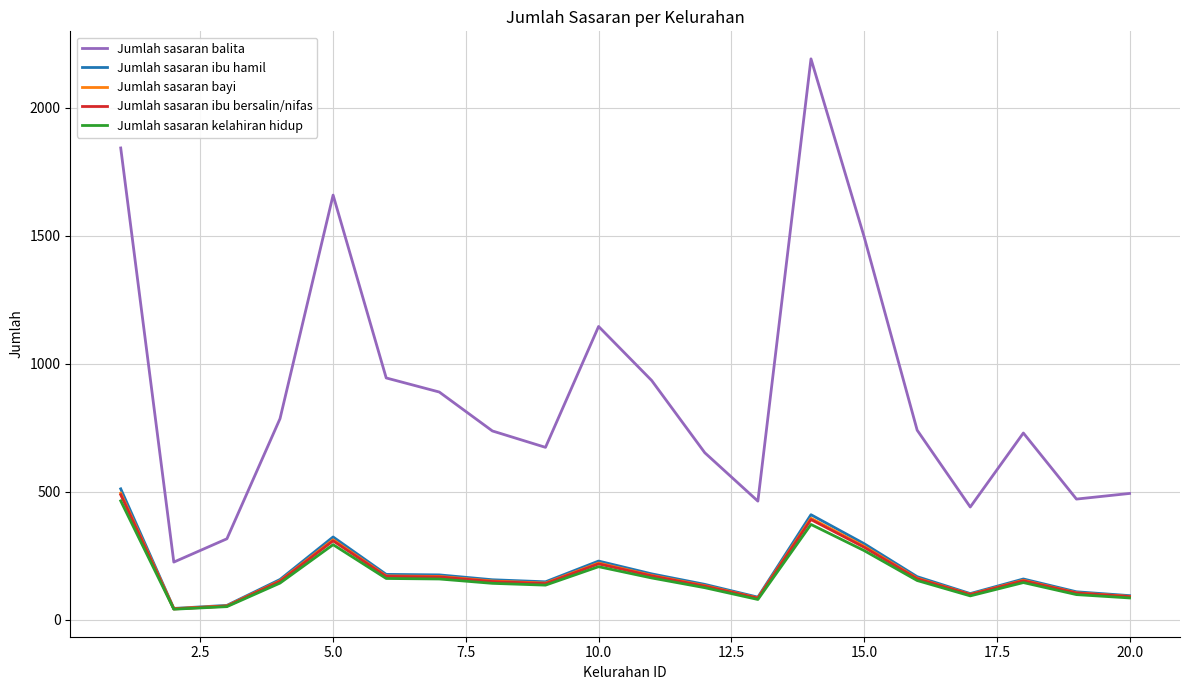

True or false: Jumlah sasaran kelahiran hidup and Jumlah sasaran balita intersect in this chart.

False